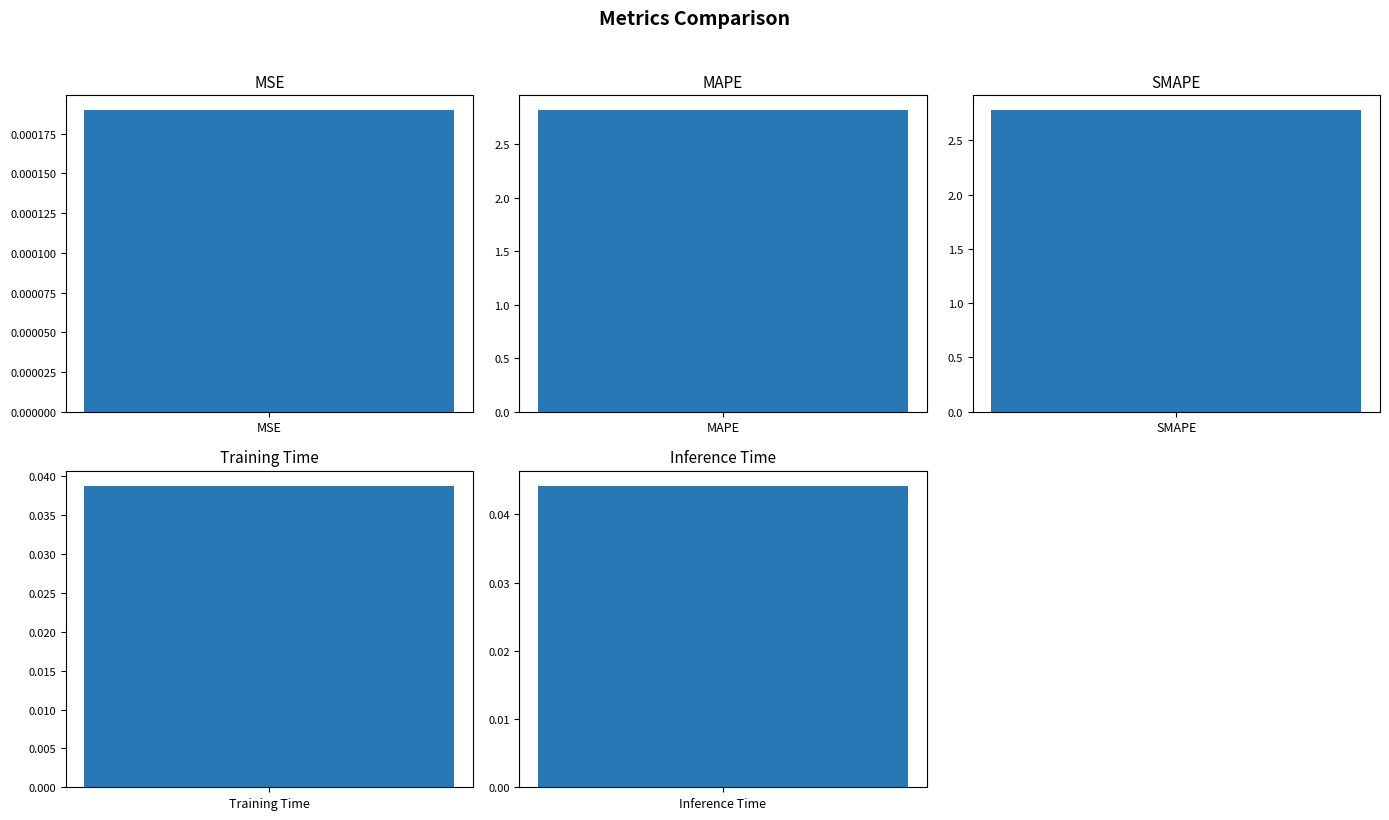

The chart shows a value of 0.1 at Inference Time. True or false?

False